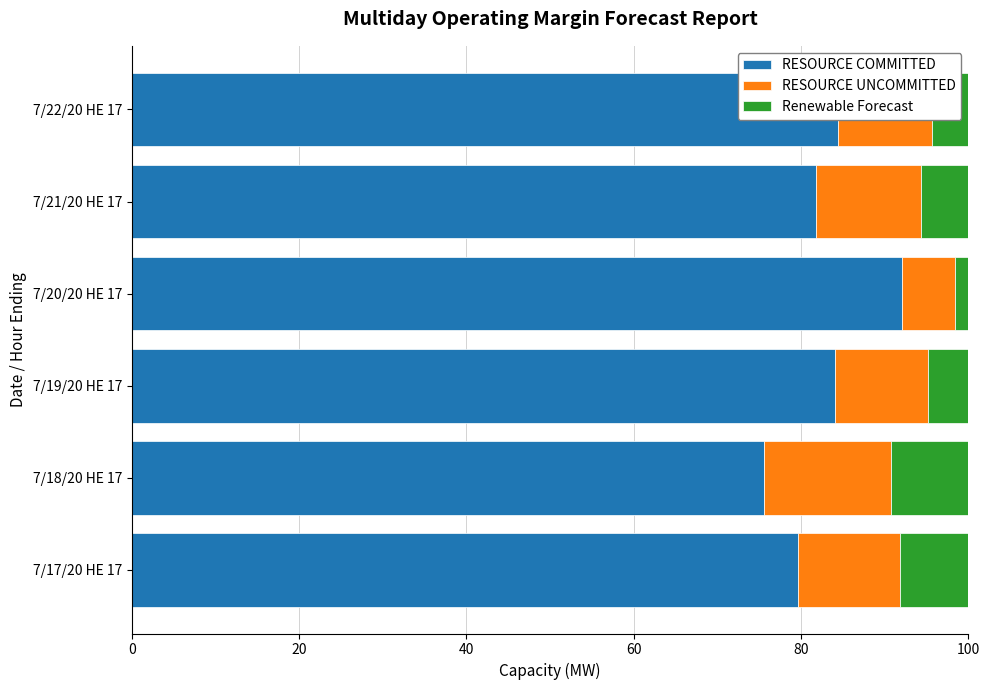

Which category has the highest value in the RESOURCE COMMITTED series?

7/20/20 HE 17